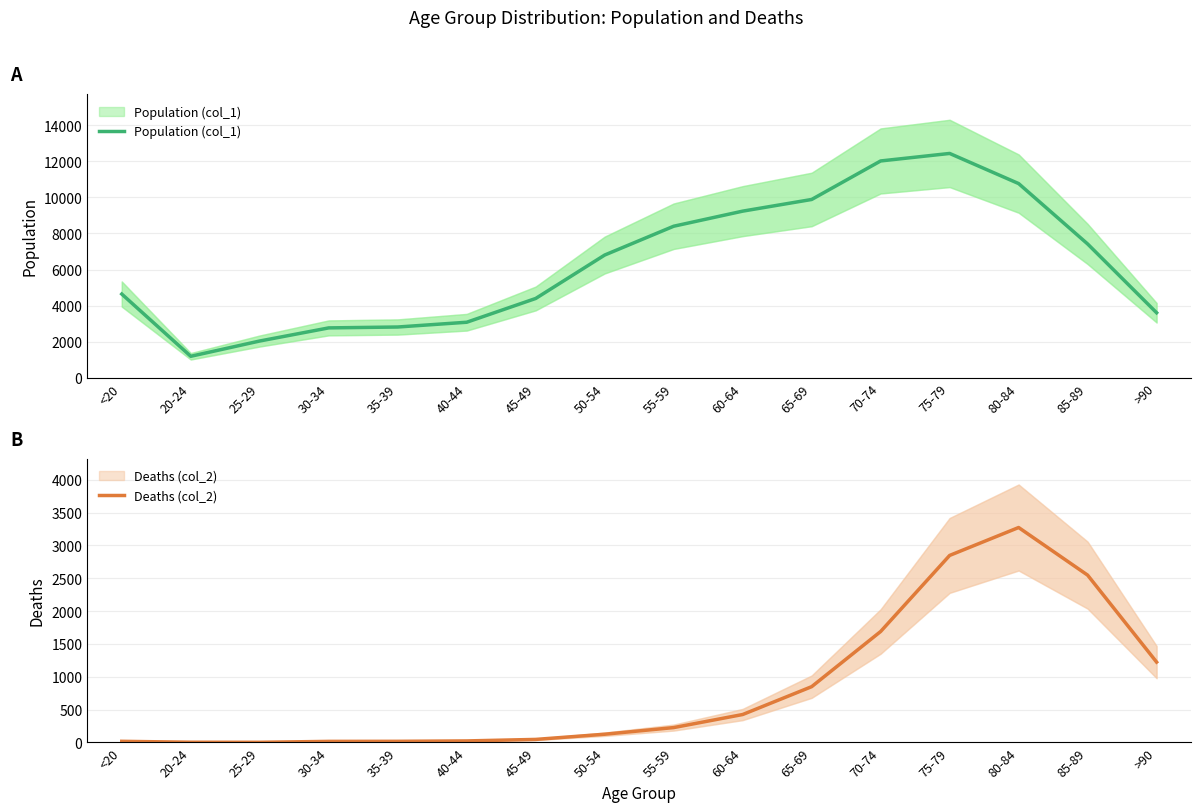

Reading left to right, what are all the values shown in this chart?

Population (col_1): <20=4641	20-24=1191	25-29=2038	30-34=2765	35-39=2814	40-44=3078	45-49=4396	50-54=6803	55-59=8400	60-64=9236	65-69=9883	70-74=12018	75-79=12434	80-84=10764	85-89=7417	>90=3604
Deaths (col_2): <20=18	20-24=4	25-29=3	30-34=17	35-39=18	40-44=24	45-49=47	50-54=126	55-59=227	60-64=426	65-69=850	70-74=1690	75-79=2848	80-84=3273	85-89=2548	>90=1224